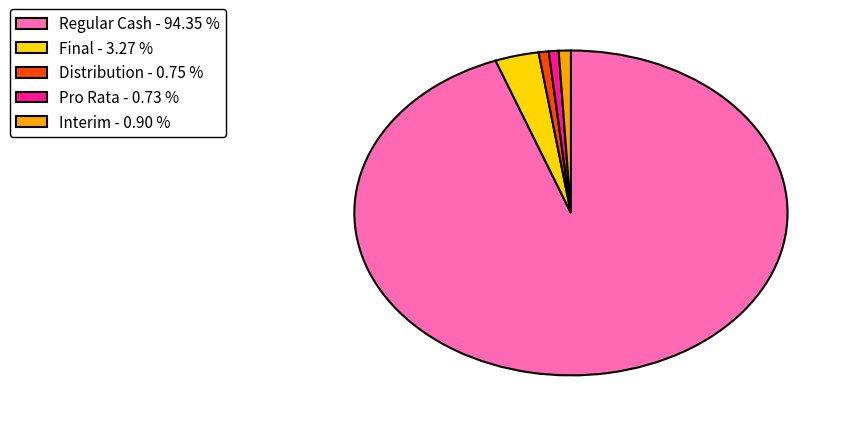

Is it true that Distribution is 12% of the pie?

False